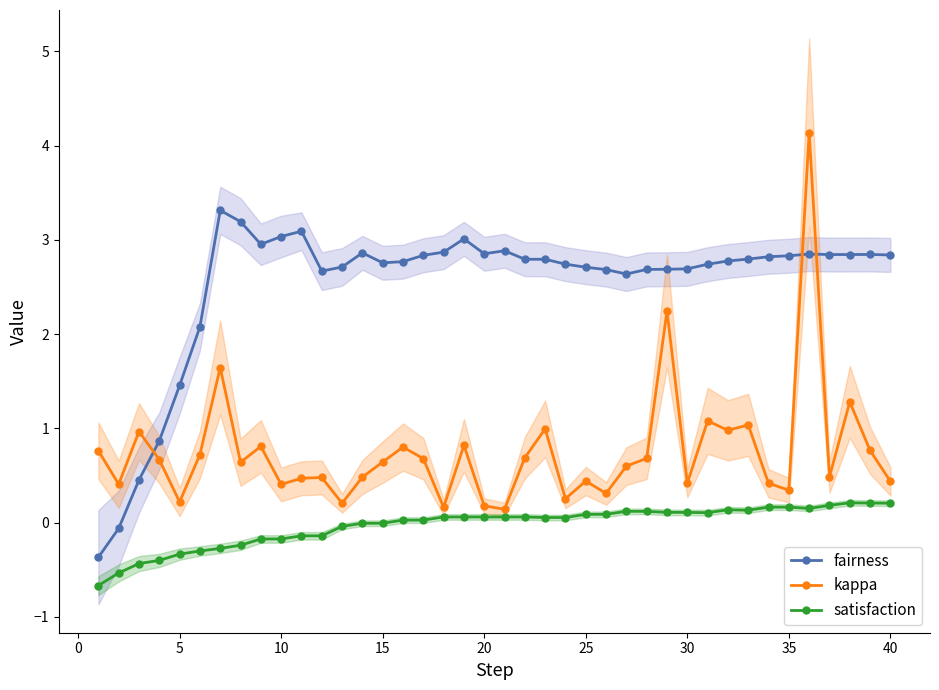

What is the highest value of the satisfaction series?

0.2